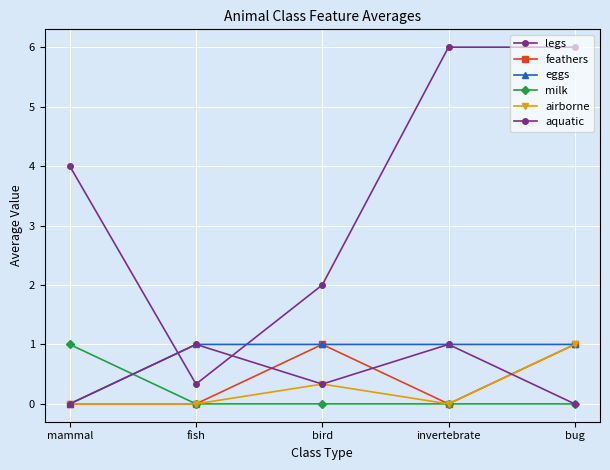

At how many categories does at least one series exceed 5?

2